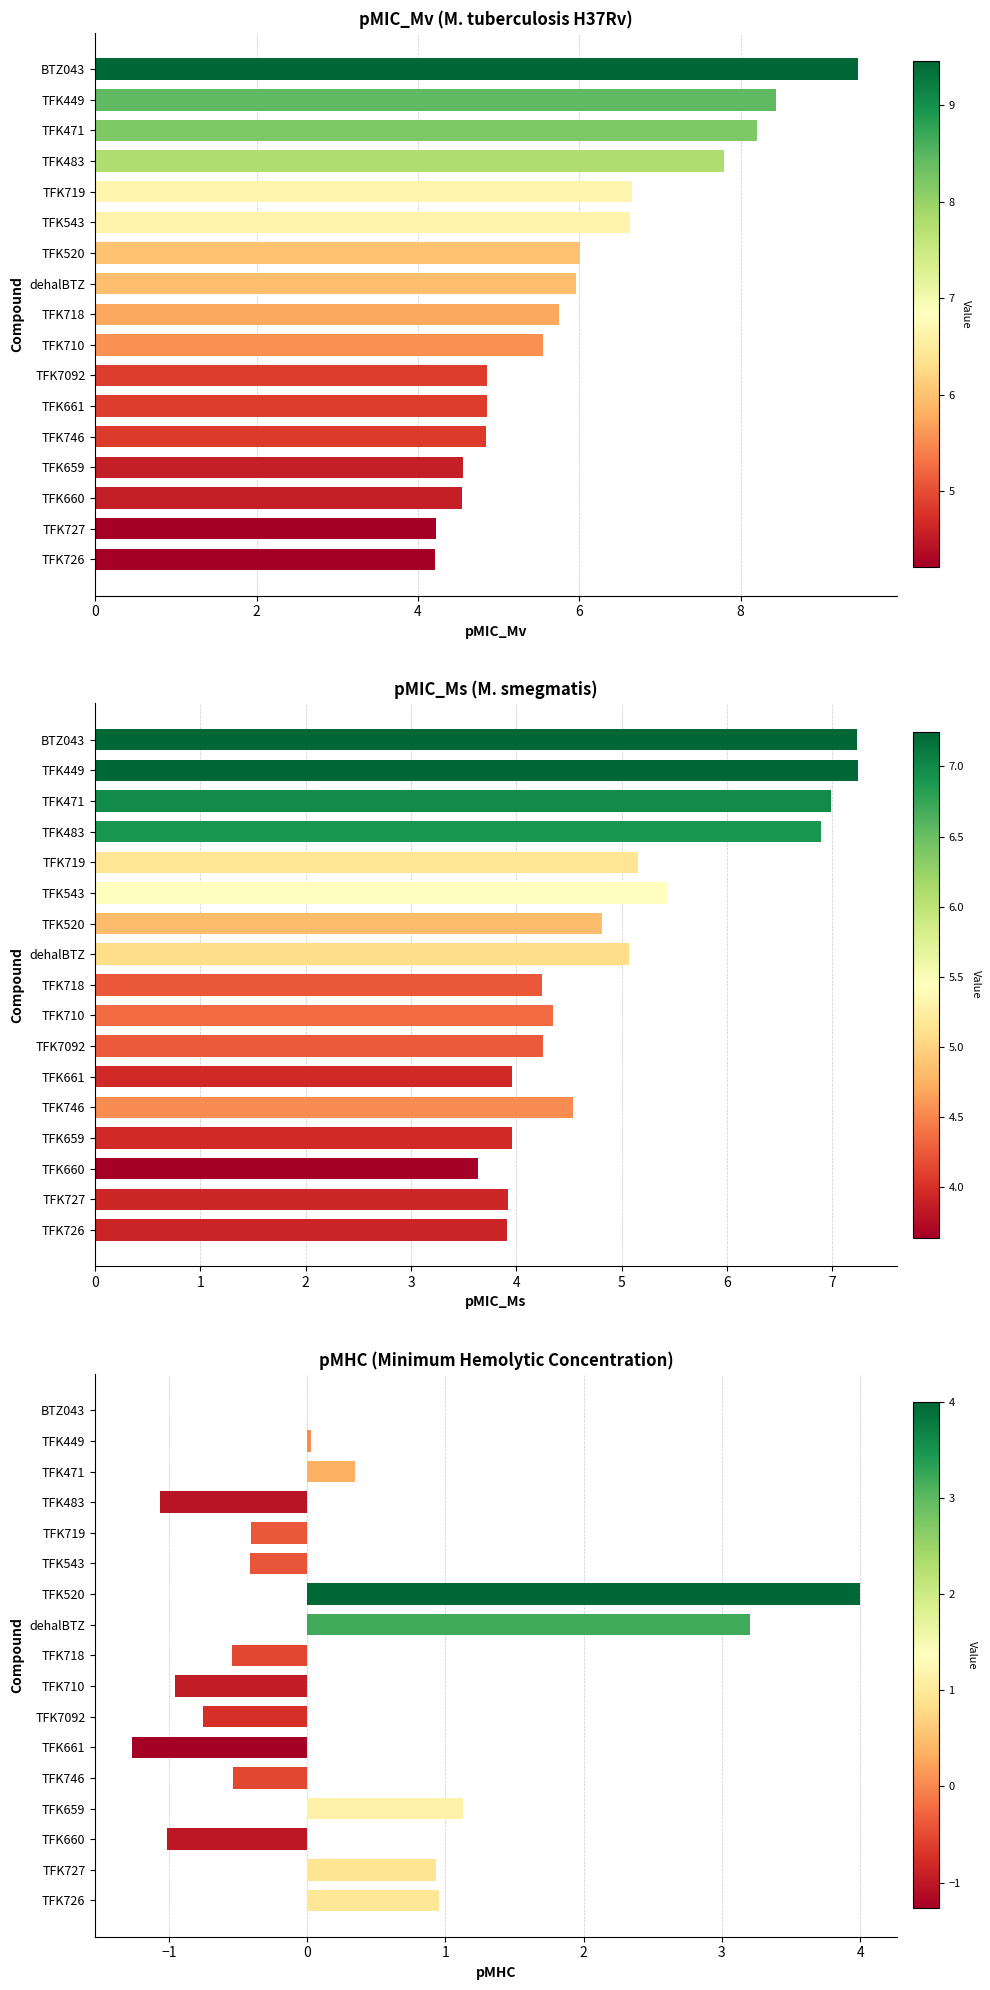

Between TFK746 and dehalBTZ, which is larger?

dehalBTZ